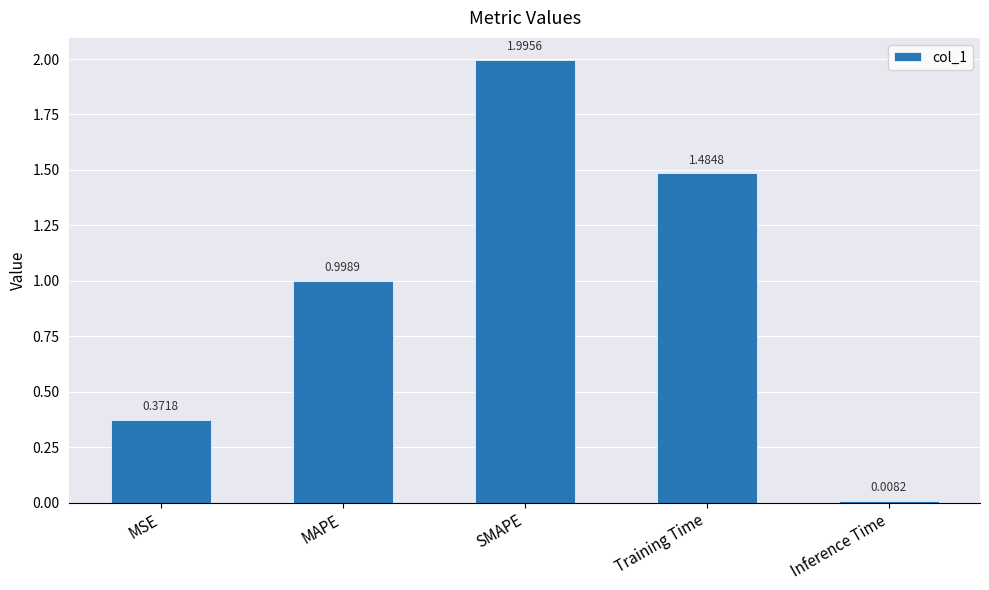

What is the label of the 1st bar from the left?

MSE